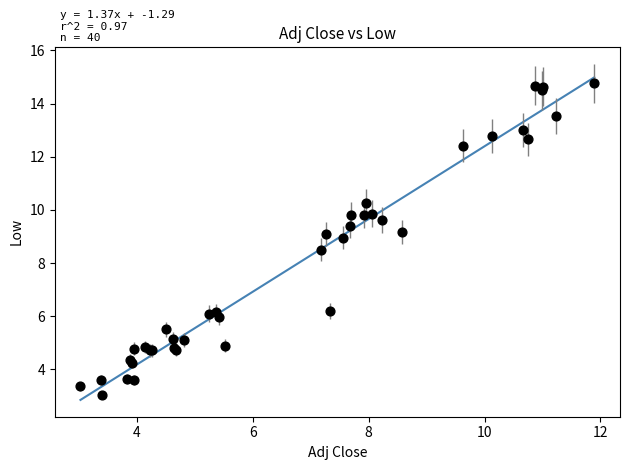

What Y value in the scatter plot is closest to 8?

8.5